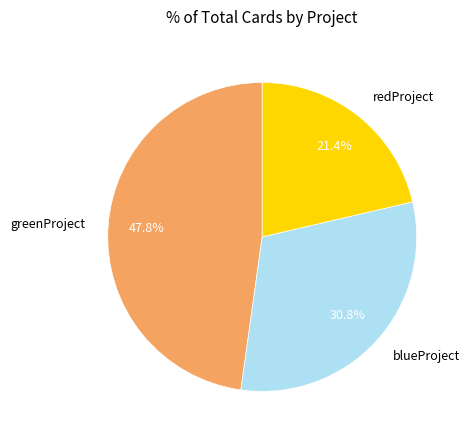

What percentage do blueProject and greenProject together represent?

78.6%